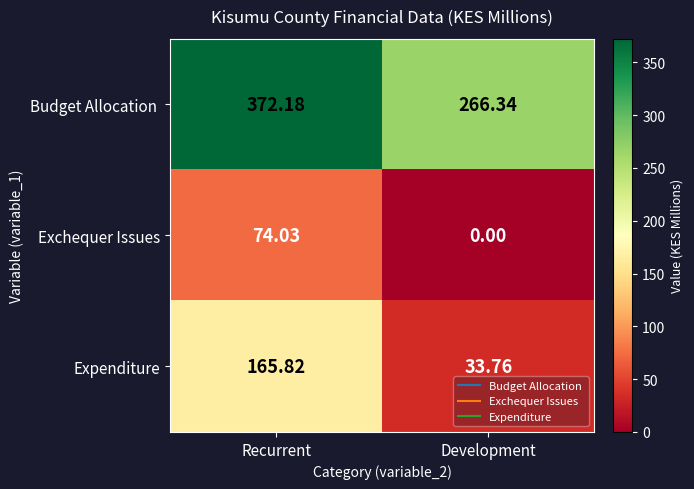

At which label does Expenditure first exceed 165?

Recurrent